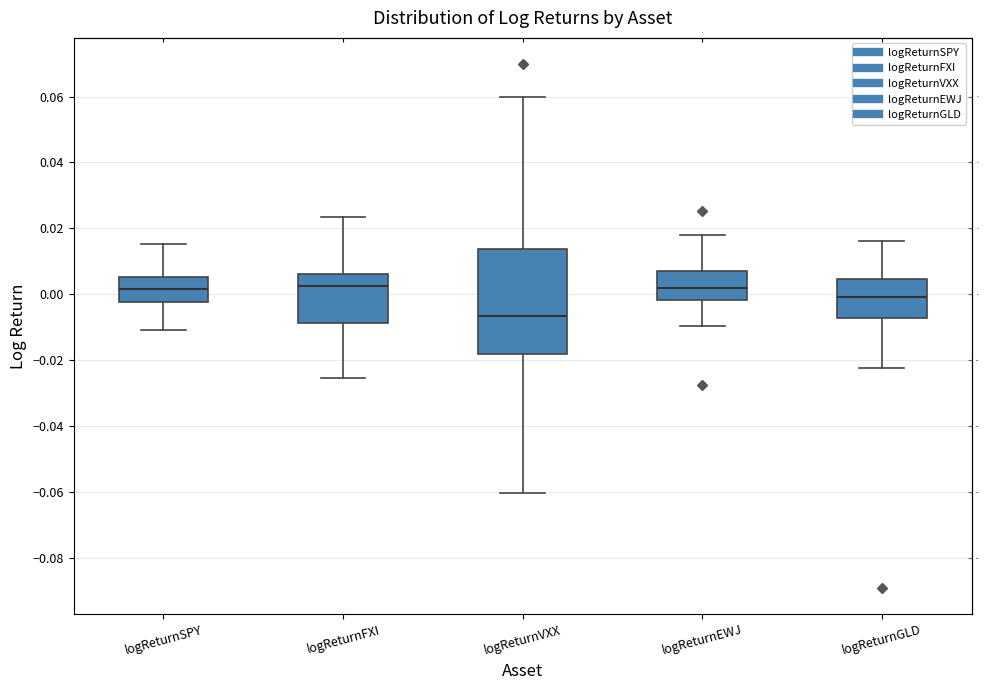

Reading left to right, read every box against the y-axis: the position of its median line, the range the box covers, and the ends of its whiskers. The values are not printed on the chart, so give them approximately, as read against the axis.

logReturnSPY: median 0.002, box -0.002 to 0.006, whiskers -0.010 to 0.016
logReturnFXI: median 0.002, box -0.008 to 0.006, whiskers -0.026 to 0.024
logReturnVXX: median -0.006, box -0.018 to 0.014, whiskers -0.060 to 0.060
logReturnEWJ: median 0.002, box -0.002 to 0.008, whiskers -0.010 to 0.018
logReturnGLD: median 0.000, box -0.008 to 0.004, whiskers -0.022 to 0.016